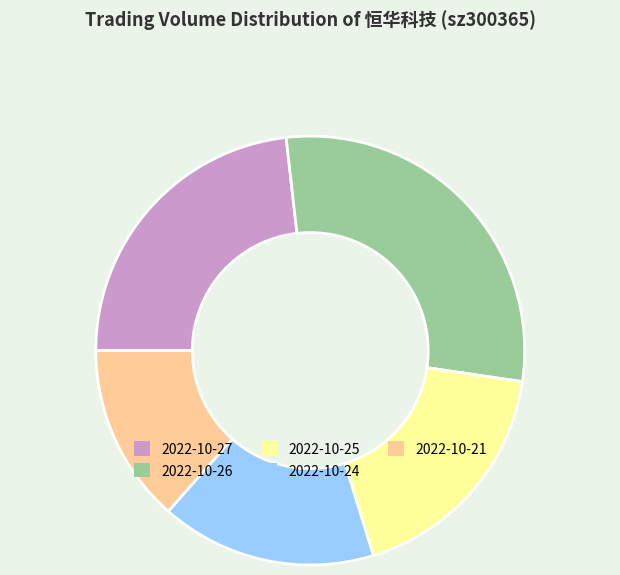

What is the smallest slice in the pie chart?

2022-10-21